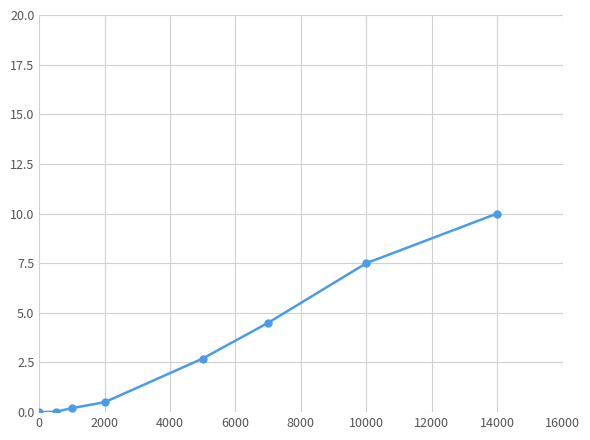

True or false: there are more than 1 points higher than both neighbors.

False